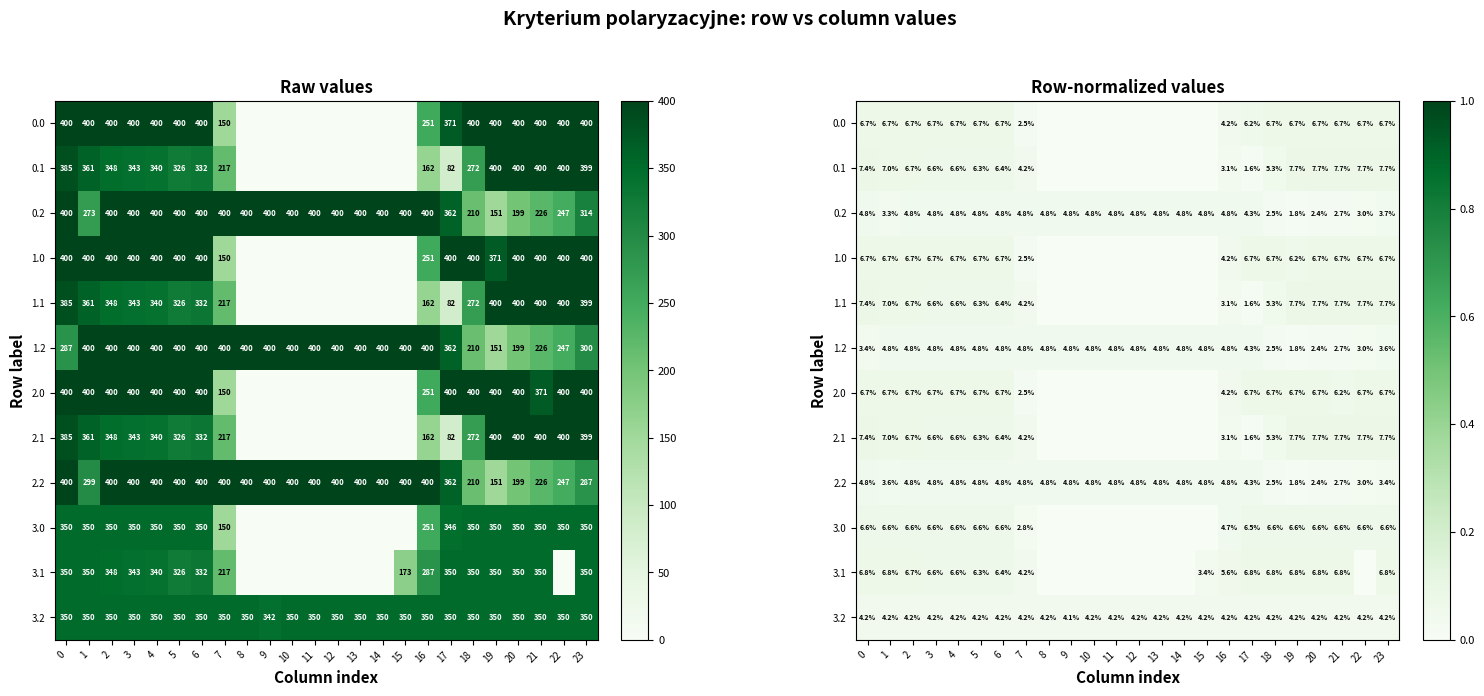

Is it true that 3.1 equals 0.0 at 3?

False